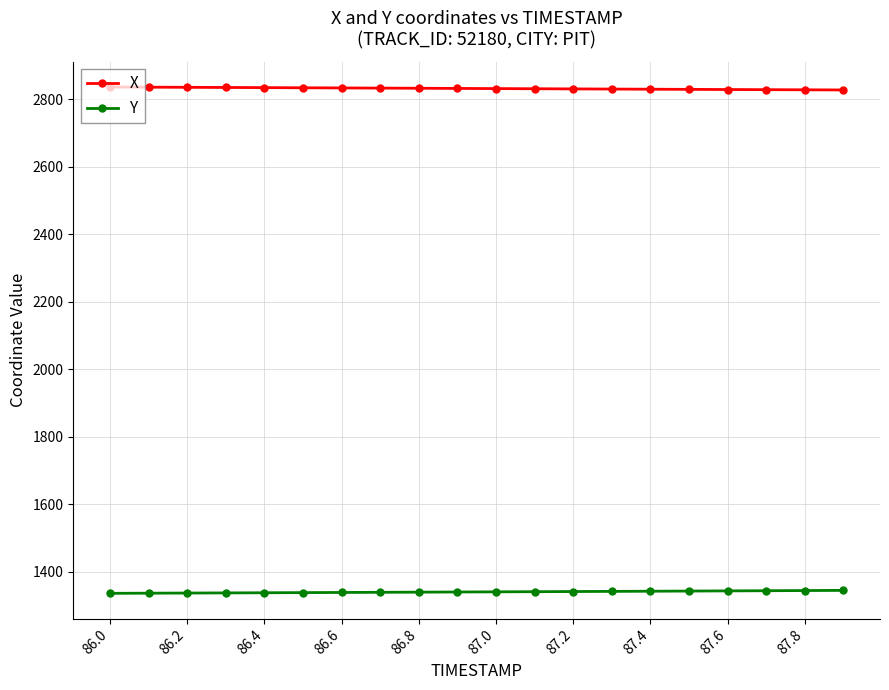

List the series in order of their overall mean, lowest first.

Y, X